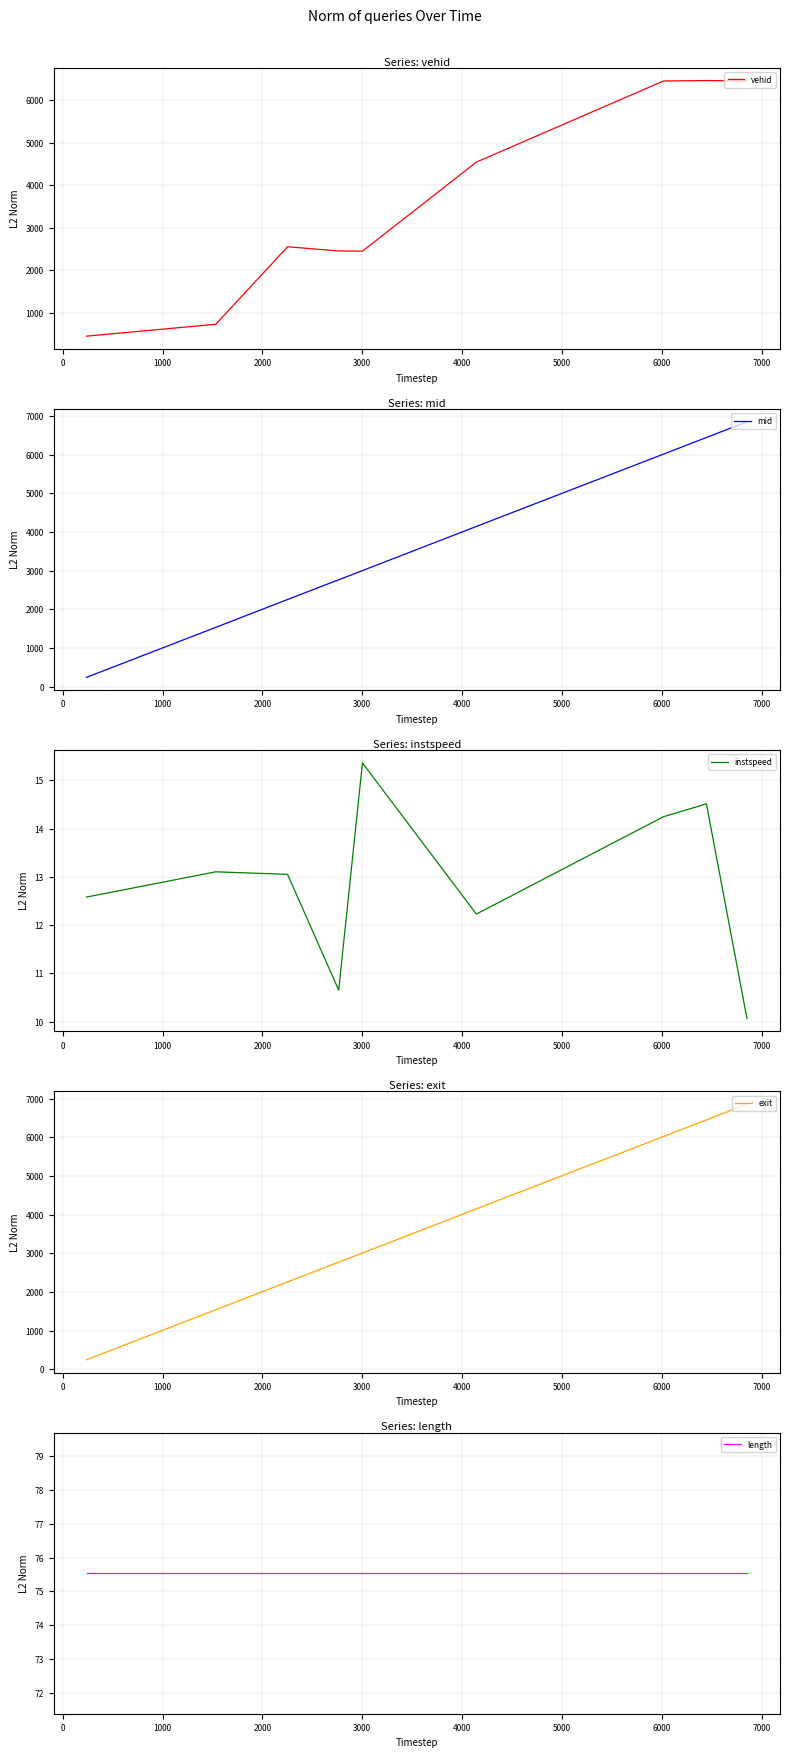

Between 2000 and 5000, which series saw the biggest shift?

vehid